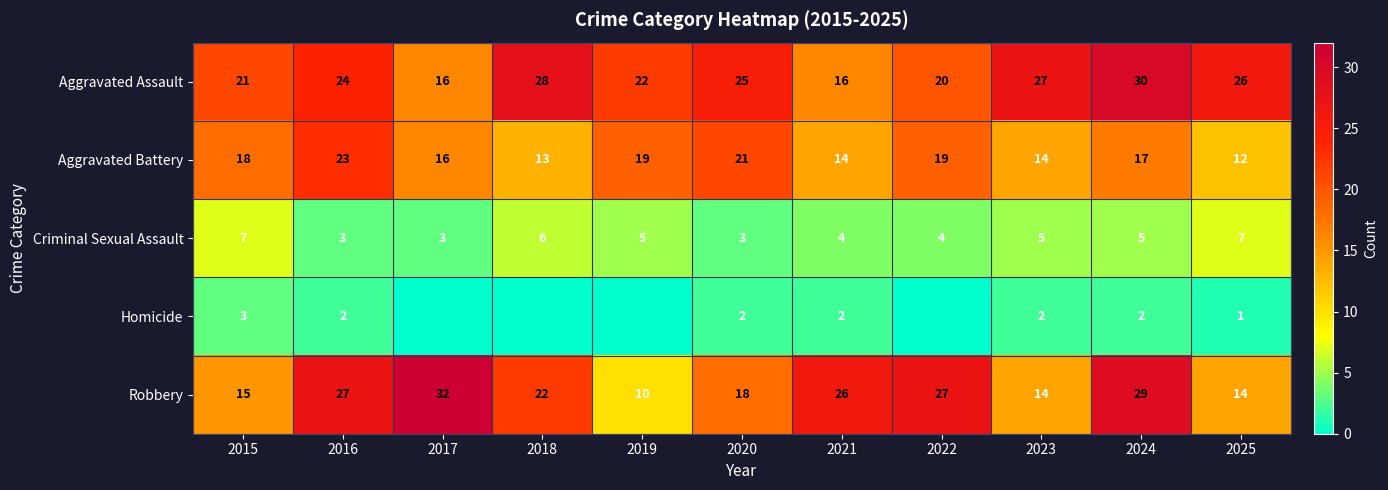

Which series changed the most between 2015 and 2016?

Robbery